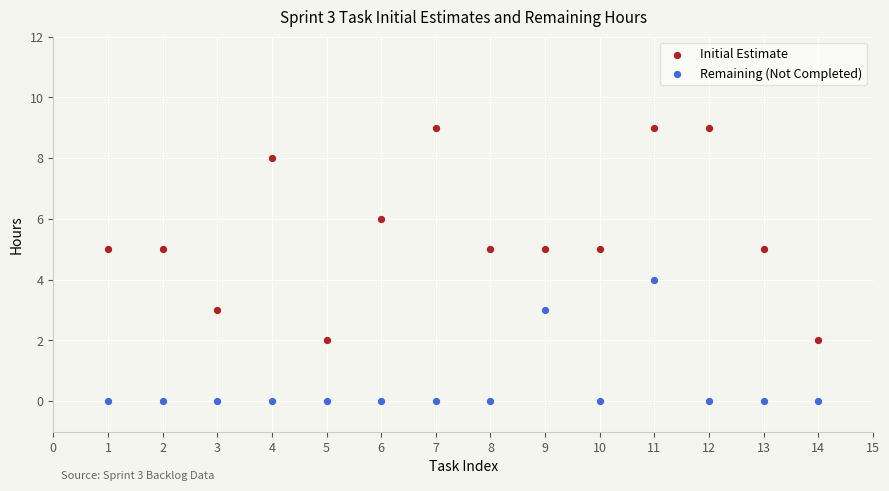

Which series has the widest spread of Y values?

Initial Estimate